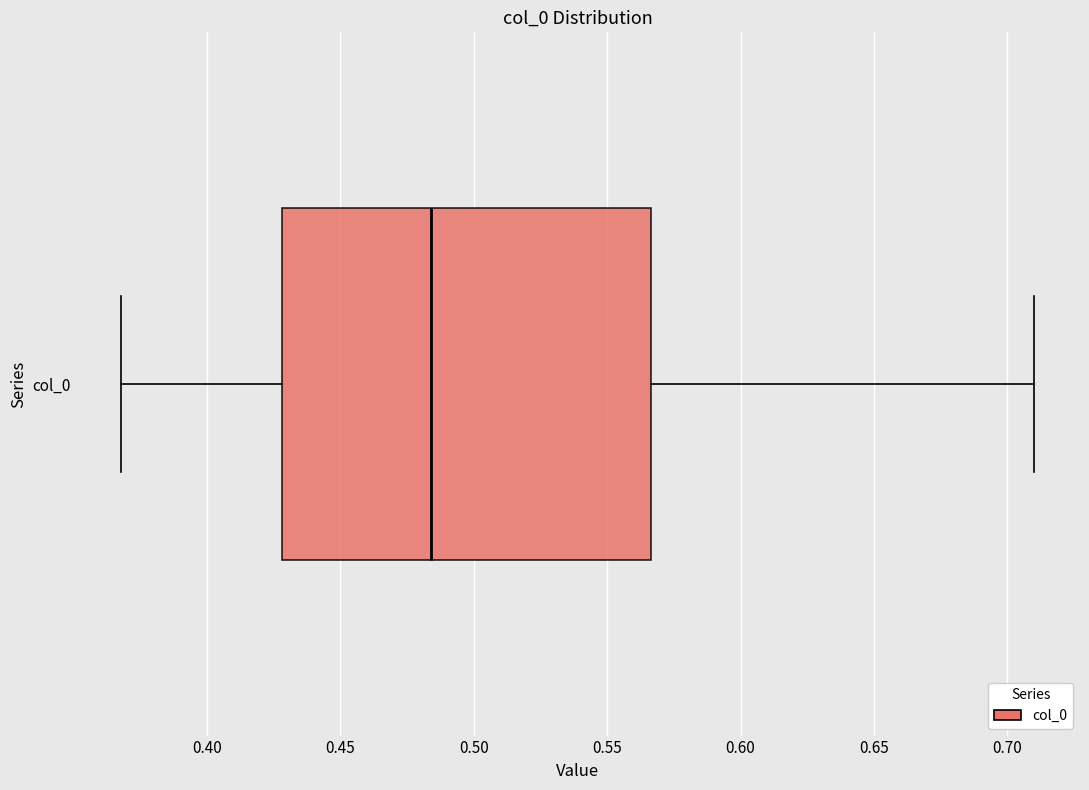

Where is the left edge of the box for col_0 on the x-axis? The values are not printed on the chart, so give them approximately, as read against the axis.

0.430